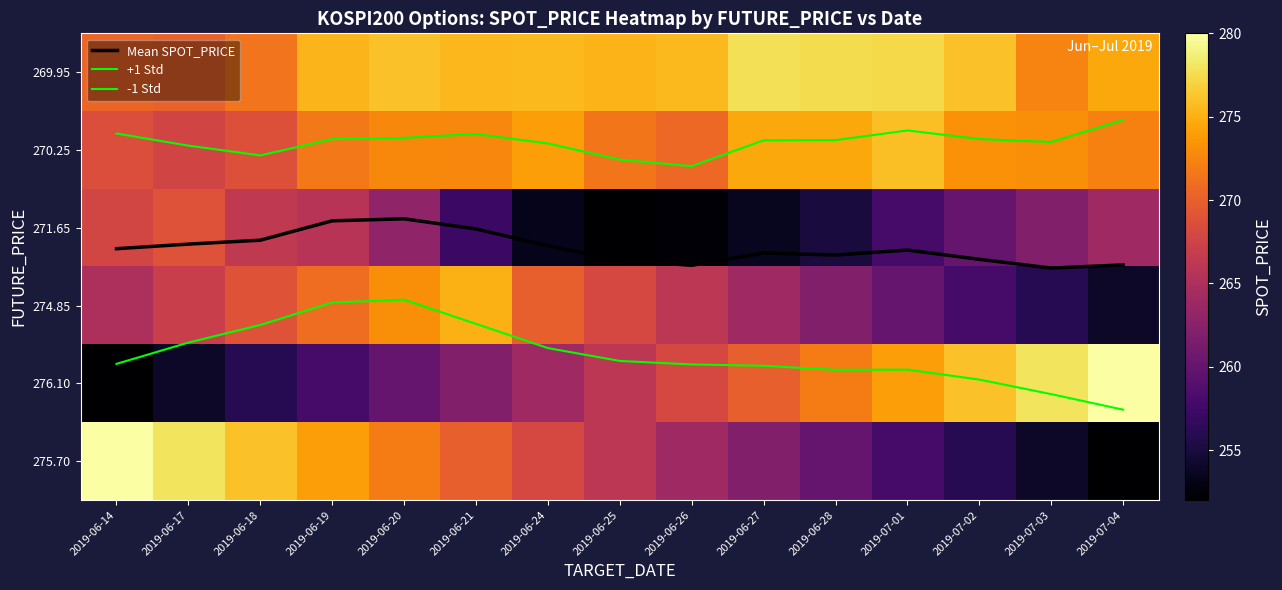

At how many categories does at least one series exceed 102?

15